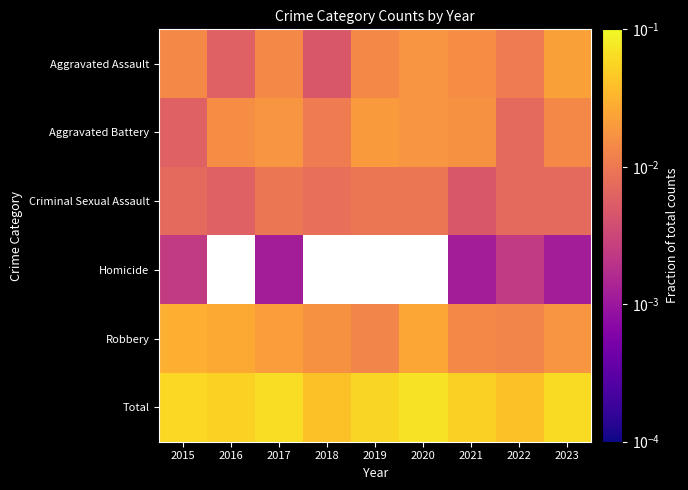

Is it true that Criminal Sexual Assault equals 0.0 at 2023?

False